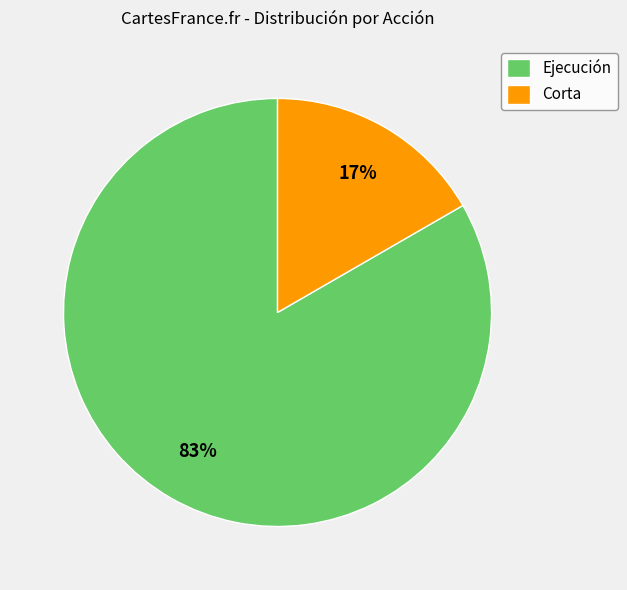

Does any single category account for the majority?

Yes